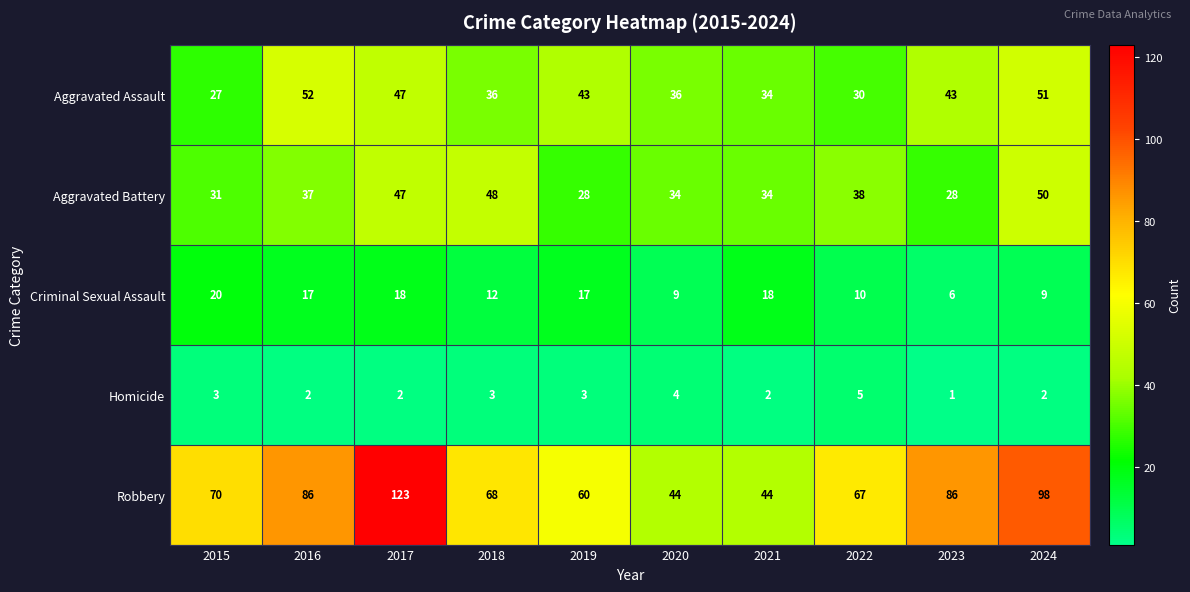

At 2016, list the series in order from smallest to largest.

Homicide, Criminal Sexual Assault, Aggravated Battery, Aggravated Assault, Robbery